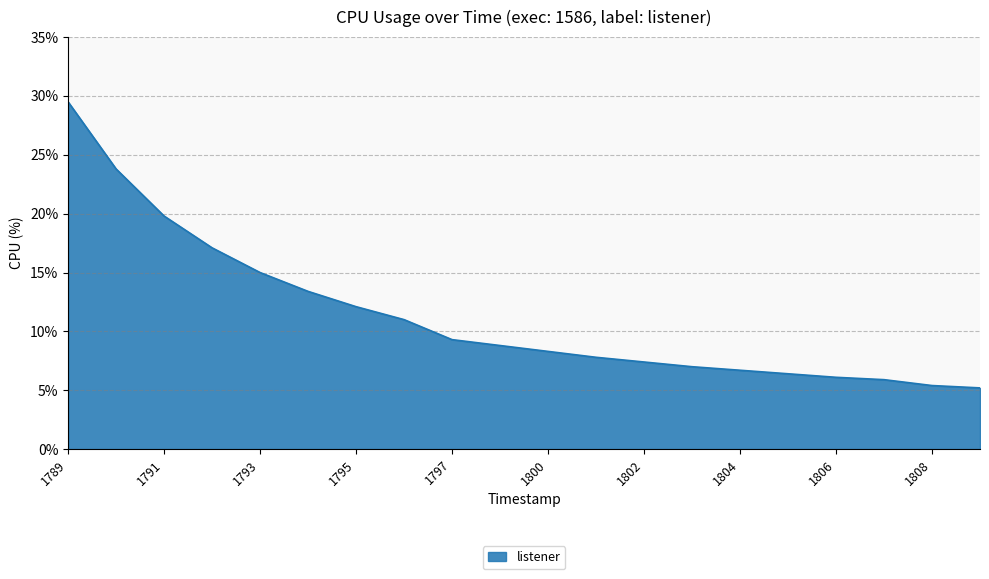

What is the greatest value displayed?

29.5